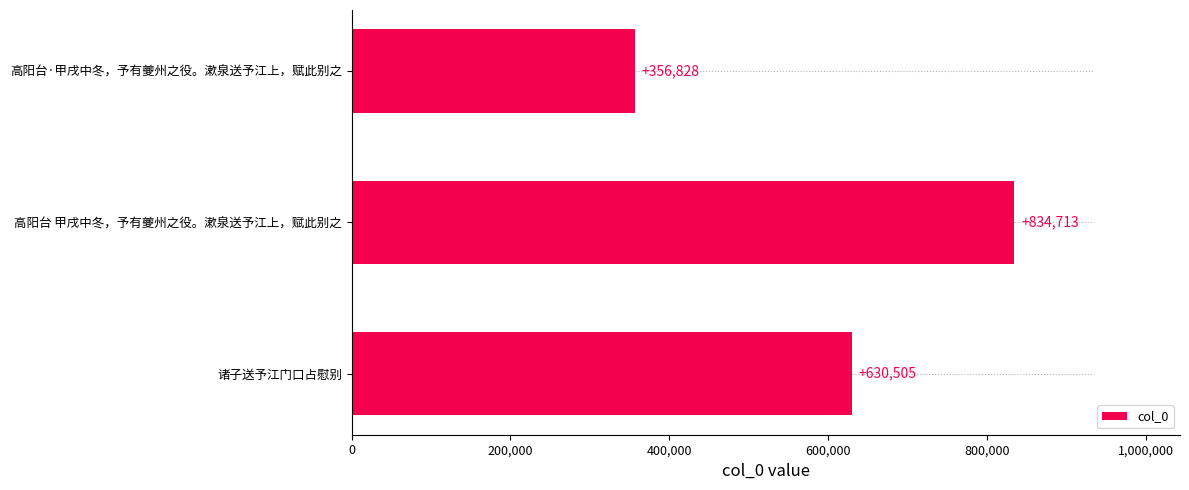

Reading bottom to top, transcribe all the data shown in this chart.

诸子送予江门口占慰别=630505	高阳台 甲戌中冬，予有夔州之役。漱泉送予江上，赋此别之=834713	高阳台·甲戌中冬，予有夔州之役。漱泉送予江上，赋此别之=356828